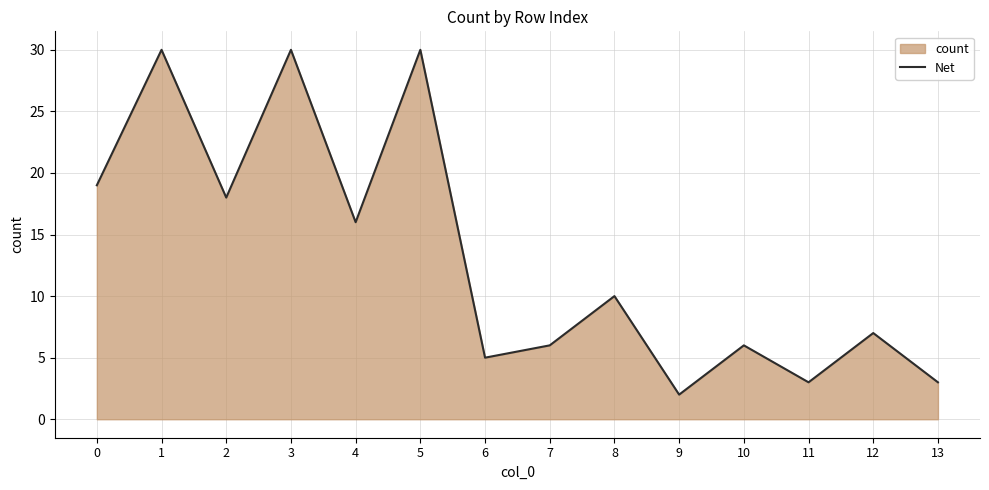

What is the ratio of the value at 0 to the value at 3?

0.6